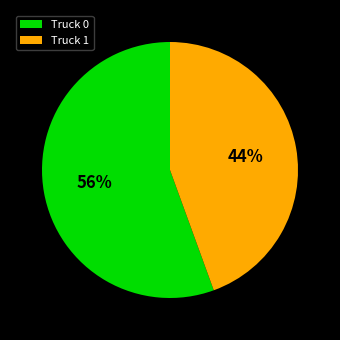

How many segments does this pie chart have?

2